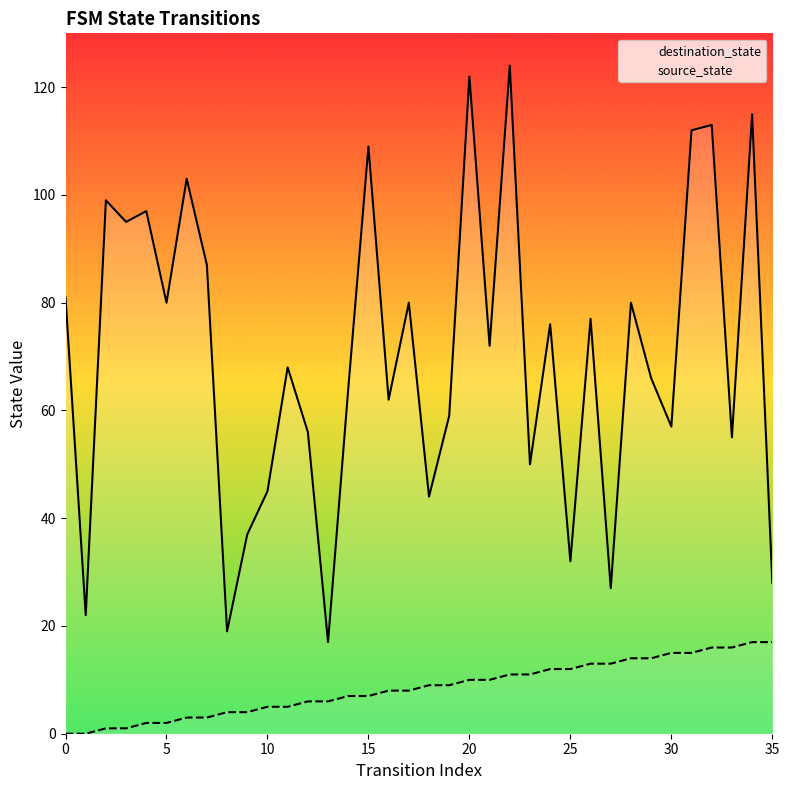

How many categories are shown in the chart?

36